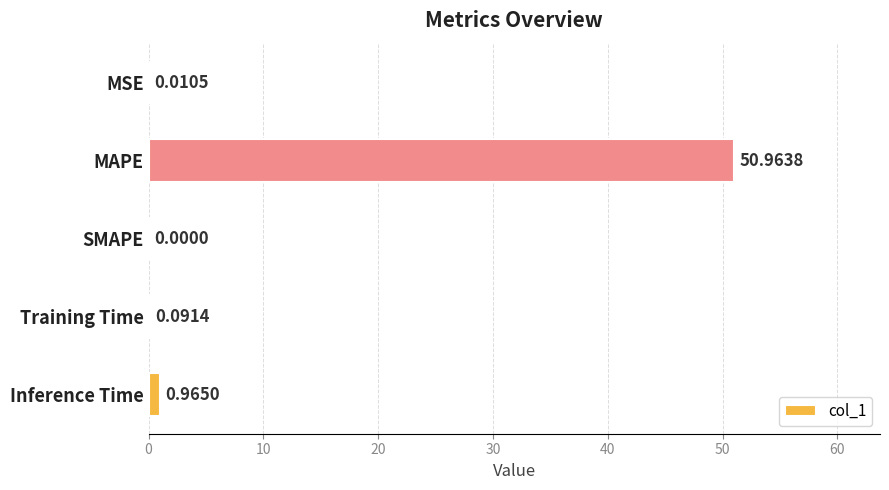

Are the bars horizontal?

Yes